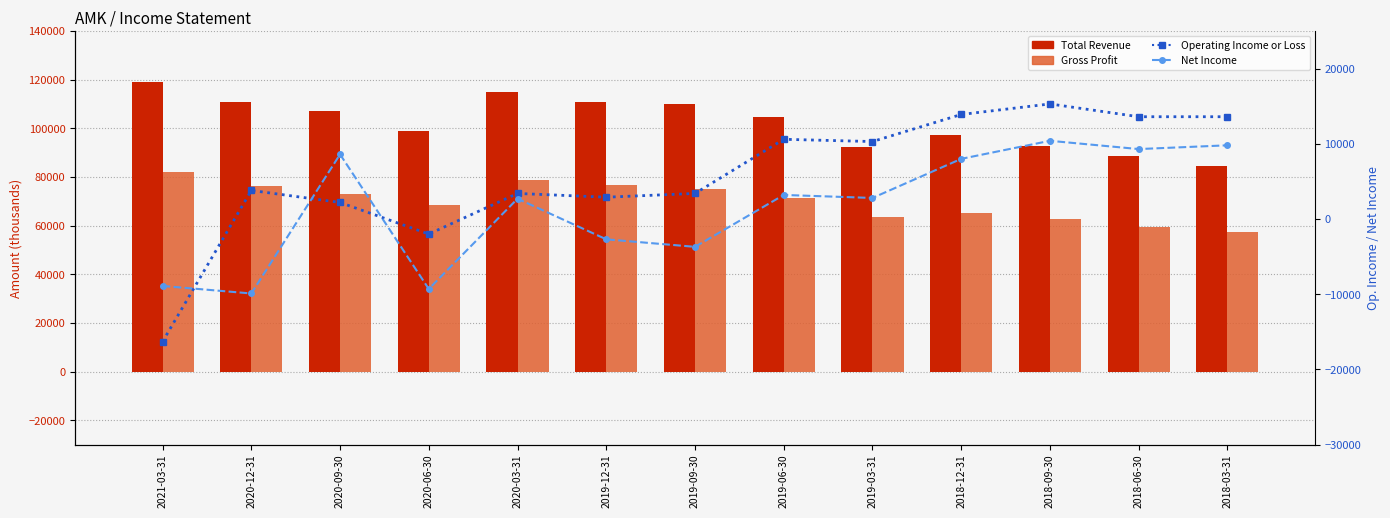

Are the bars horizontal?

No